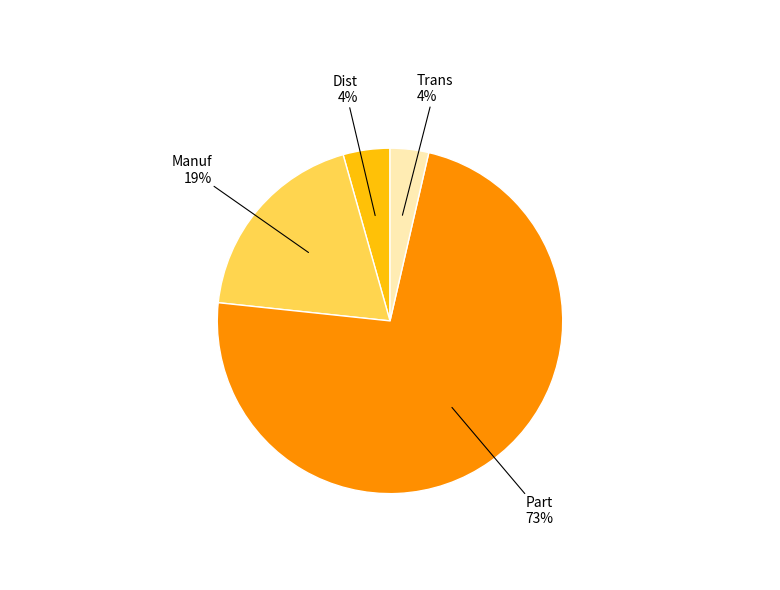

Does any single category account for the majority?

Yes